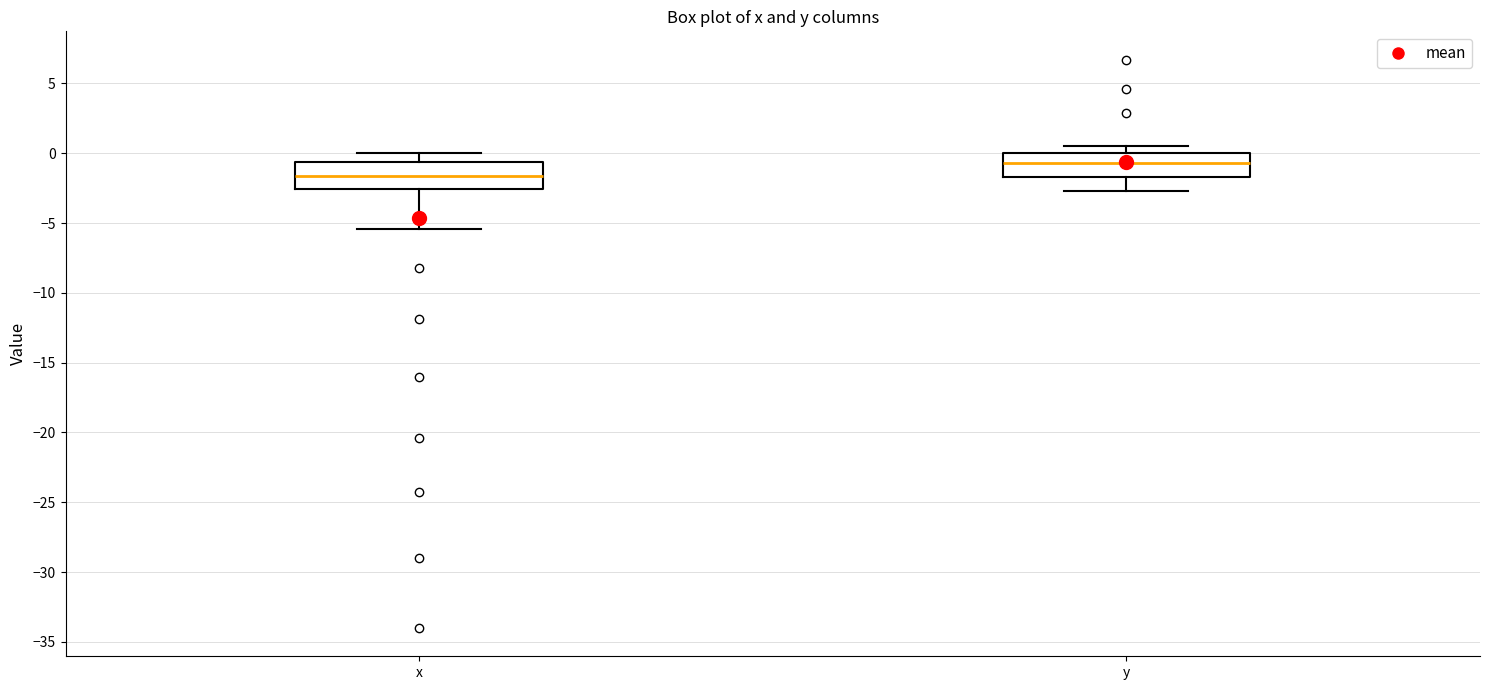

Reading left to right, read every box against the y-axis: the position of its median line, the range the box covers, and the ends of its whiskers. The values are not printed on the chart, so give them approximately, as read against the axis.

x: median -1.5, box -2.5 to -0.5, whiskers -5.5 to 0.0
y: median -0.5, box -1.5 to 0.0, whiskers -2.5 to 0.5